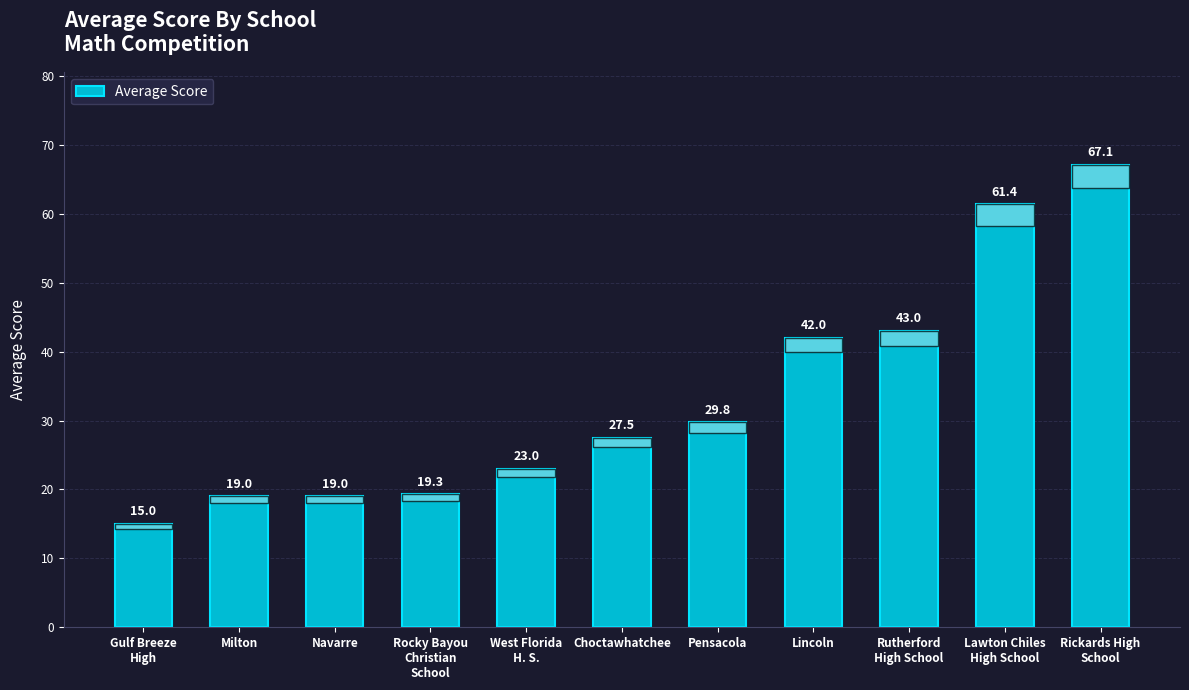

What is the label of the 3rd bar from the left?

Navarre